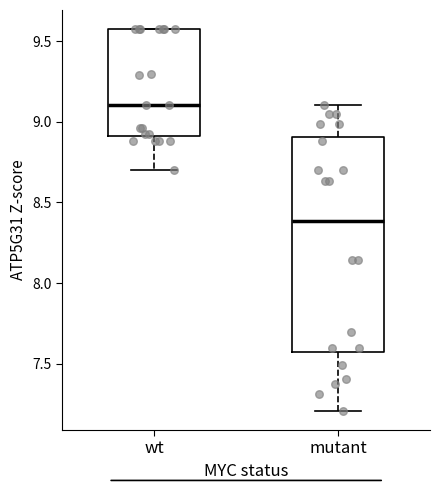

Comparing the boxes themselves (not the whiskers), which one is the tallest?

mutant